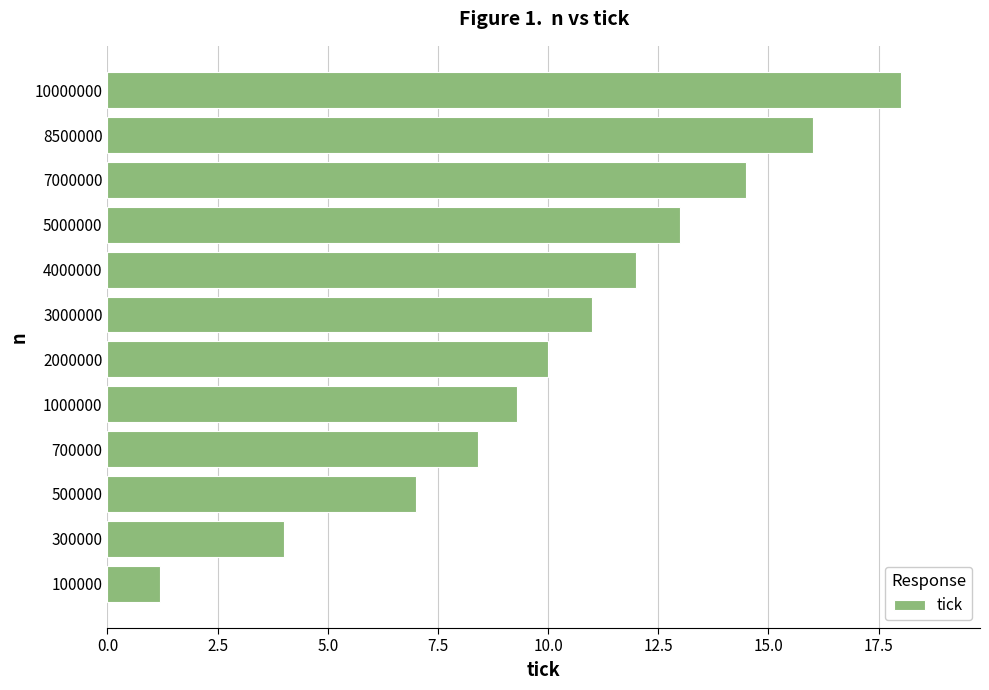

Reading bottom to top, extract all data points from this chart.

100000=1.2	300000=4.0	500000=7.0	700000=8.4	1000000=9.3	2000000=10.0	3000000=11.0	4000000=12.0	5000000=13.0	7000000=14.5	8500000=16.0	10000000=18.0